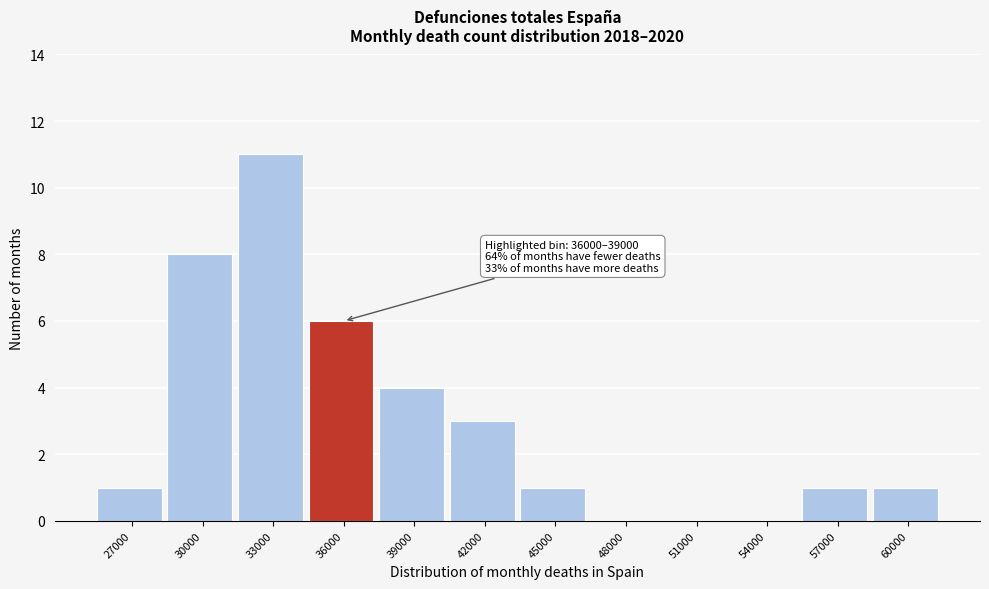

Reading left to right, extract all data points from this chart.

27000=1	30000=8	33000=11	36000=6	39000=4	42000=3	45000=1	48000=0	51000=0	54000=0	57000=1	60000=1